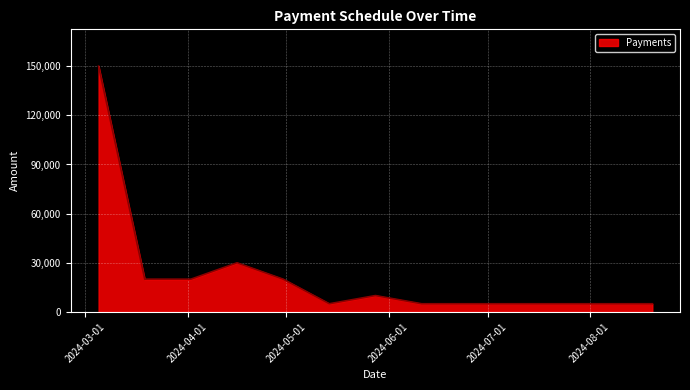

What is the difference between the maximum and minimum values?

145000